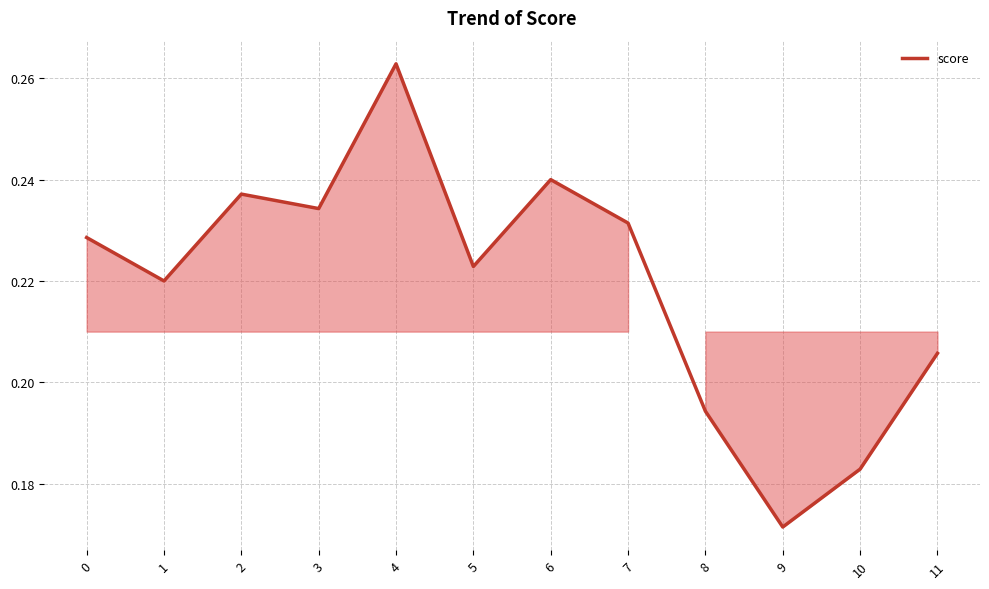

How many lines are shown in the chart?

1